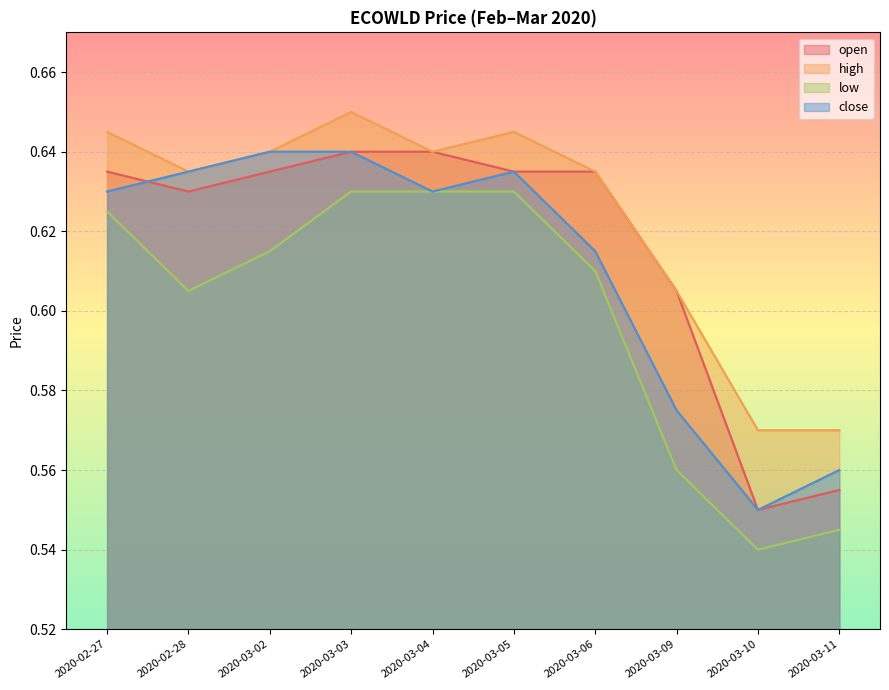

Between 2020-03-02 and 2020-03-03, which series saw the biggest shift?

low